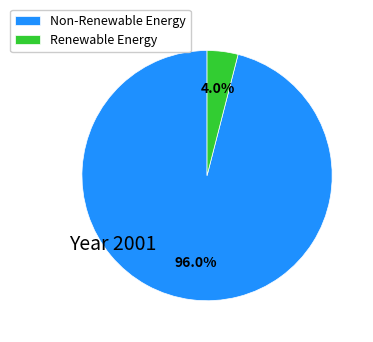

Do Renewable Energy and Non-Renewable Energy together represent more than half of the pie?

Yes